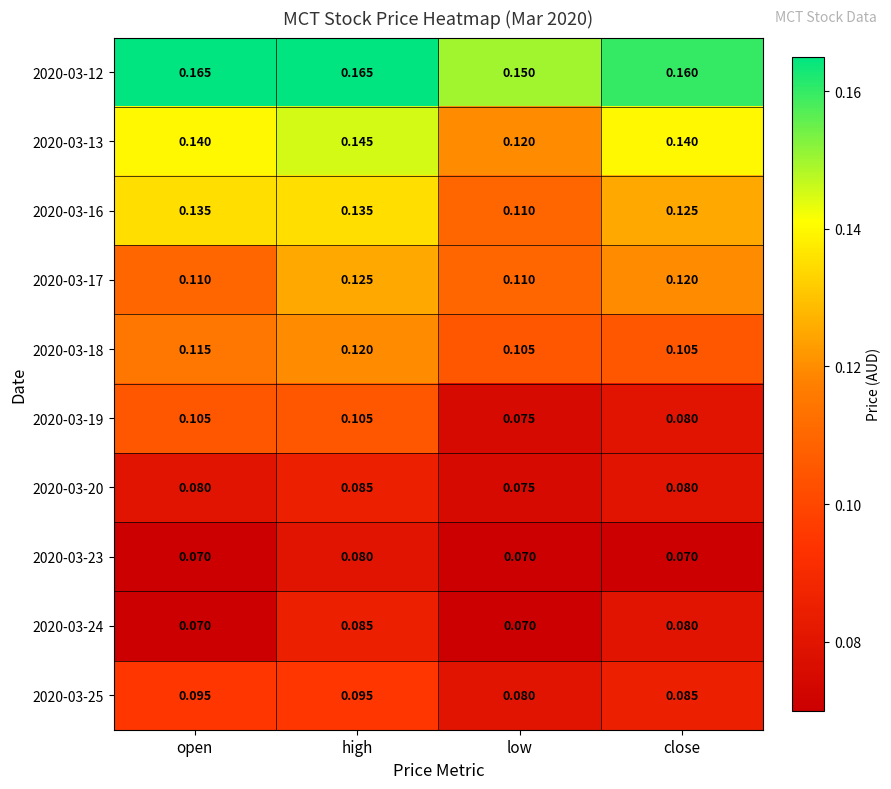

At which category is the sum across all series the highest?

high